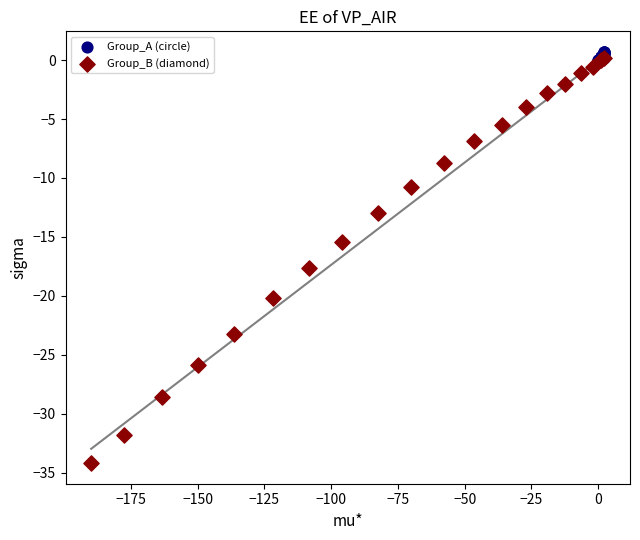

Which series reaches the minimum Y coordinate?

Group_B (diamond)